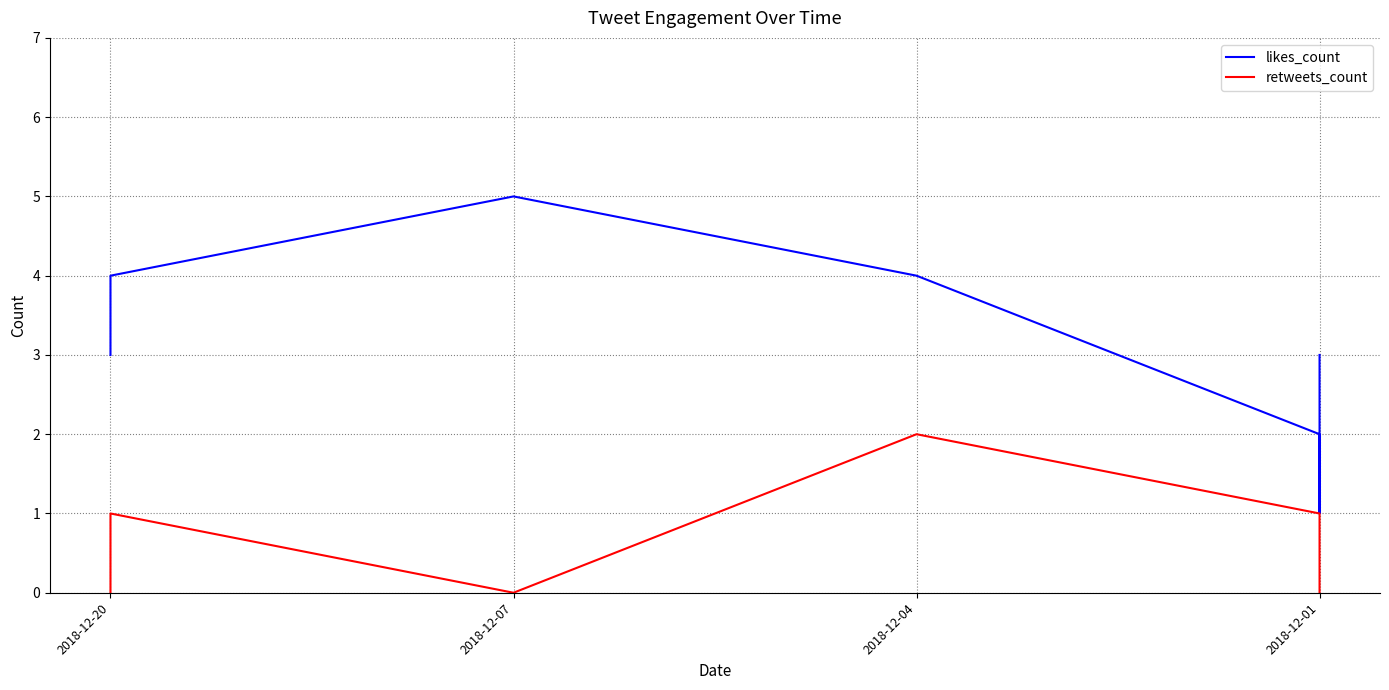

How many interior local peaks does the likes_count series have?

1